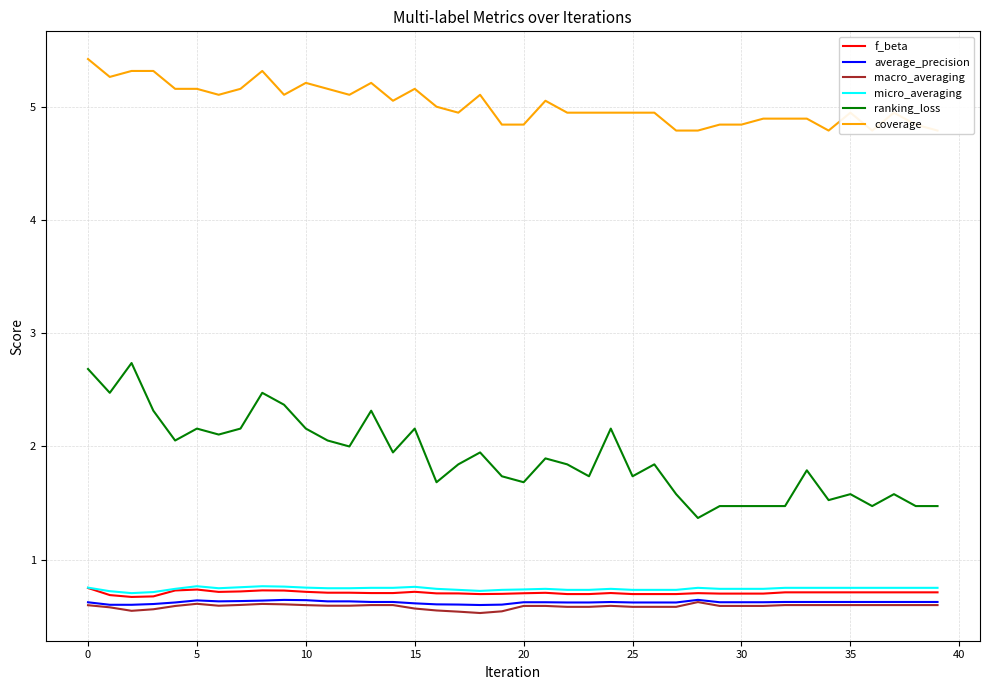

Is it true that average_precision equals 0.6 at 15?

True